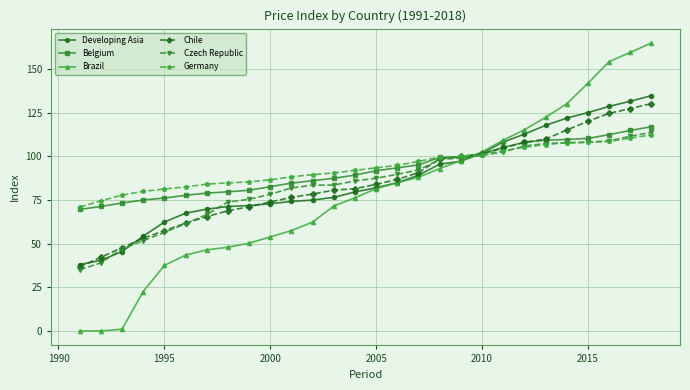

Which series has the widest spread of values?

Brazil